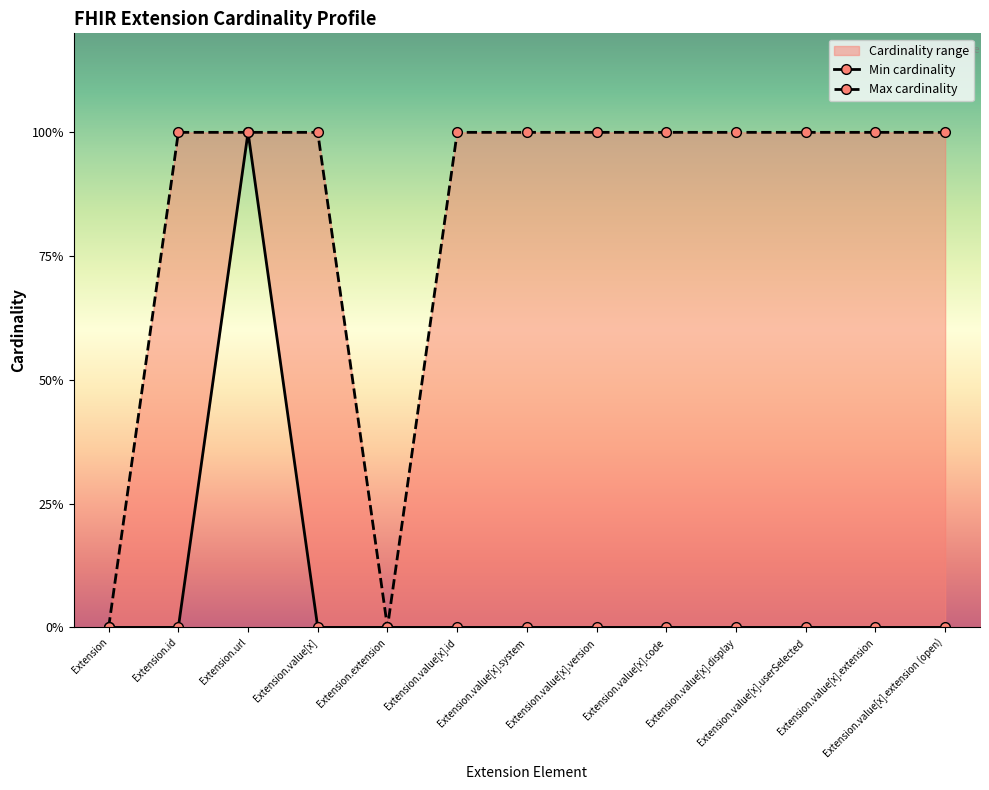

How many Max cardinality values are between 1 and 2?

11